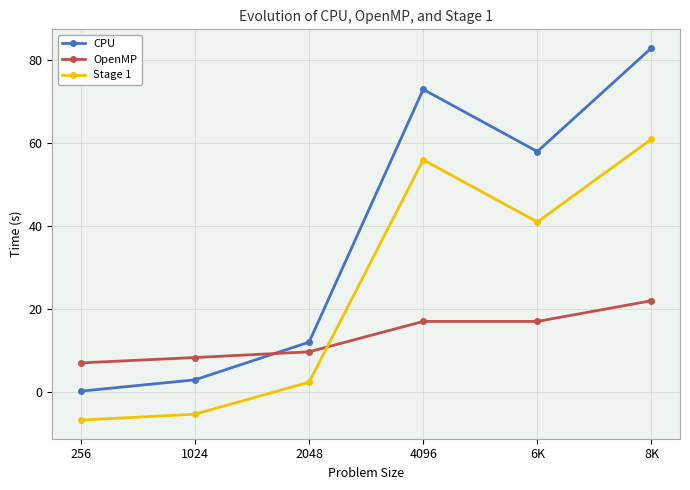

True or false: CPU has more than 1 interior local peaks.

False